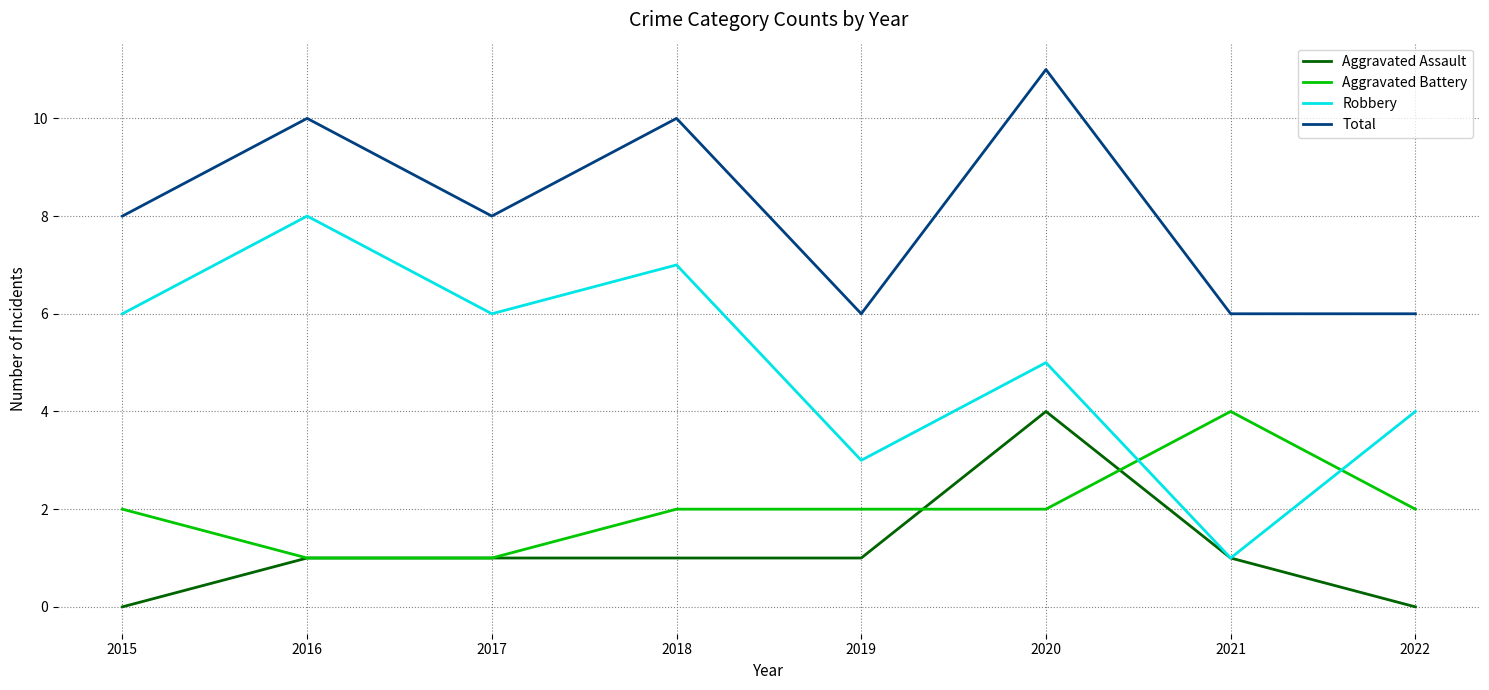

Which series has the widest spread of values?

Robbery